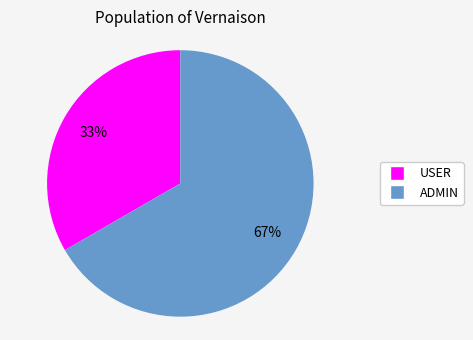

What percentage is the USER slice, to the nearest percent?

33%